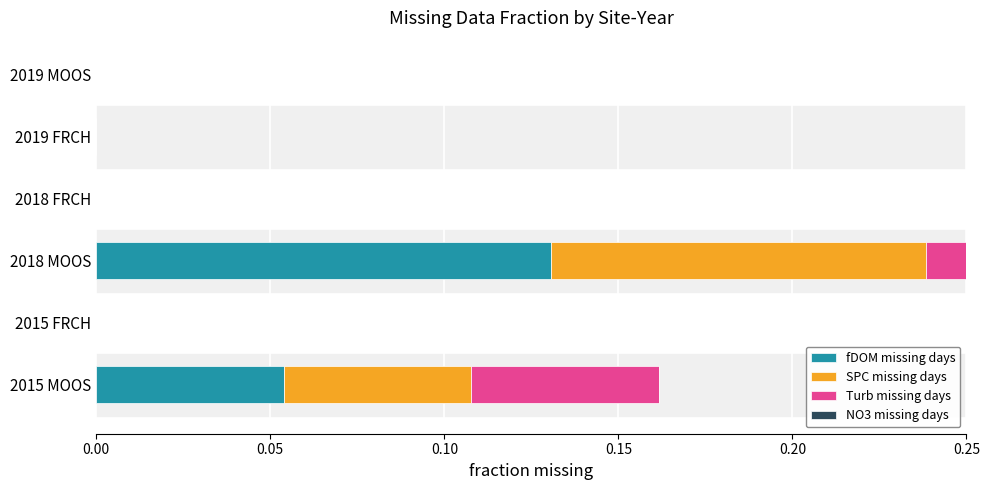

What is the difference between the SPC missing days values at 2015 FRCH and 2015 MOOS?

0.1